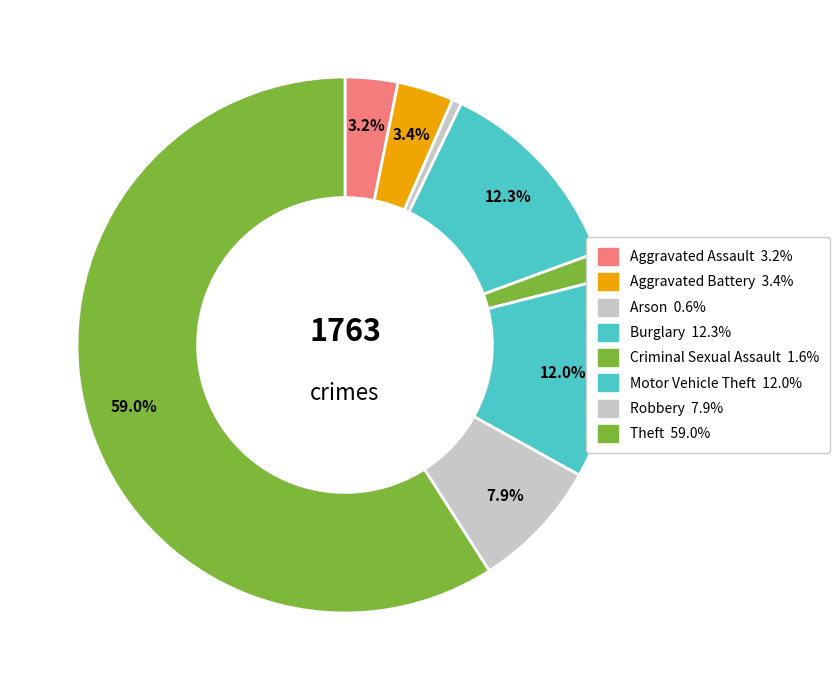

How many segments does this pie chart have?

8